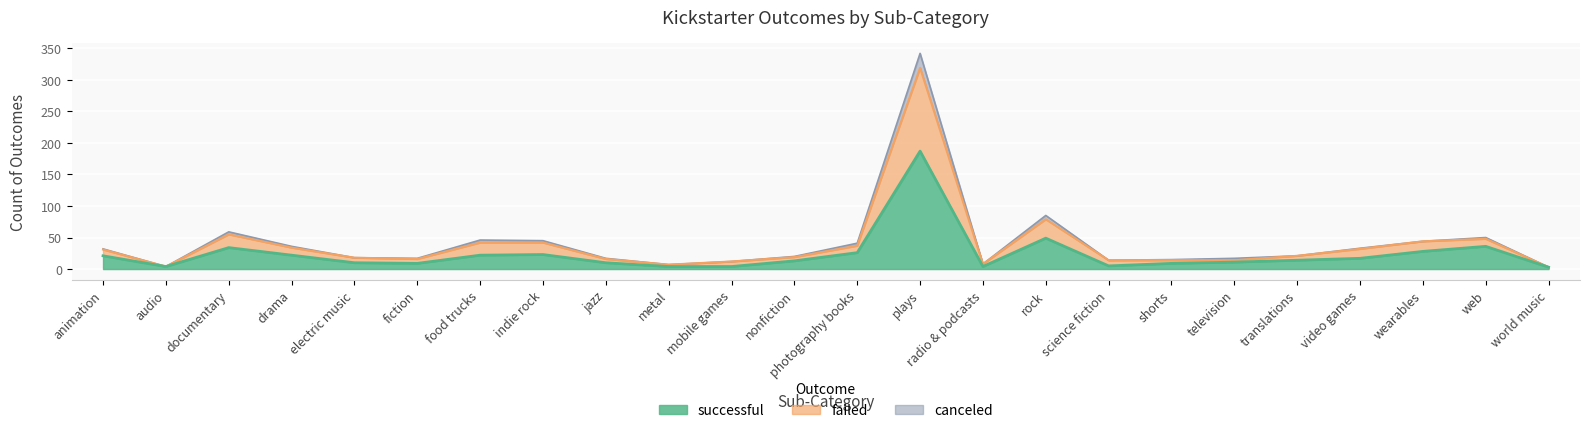

True or false: failed and successful intersect in this chart.

False